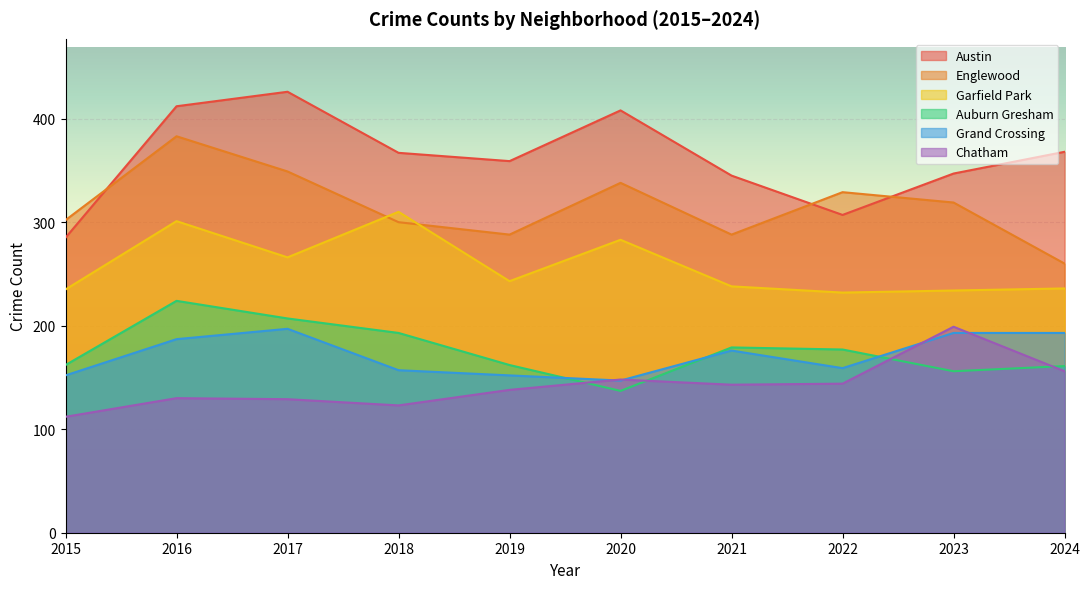

What is the value of the Garfield Park point at the 2nd from the left?

301